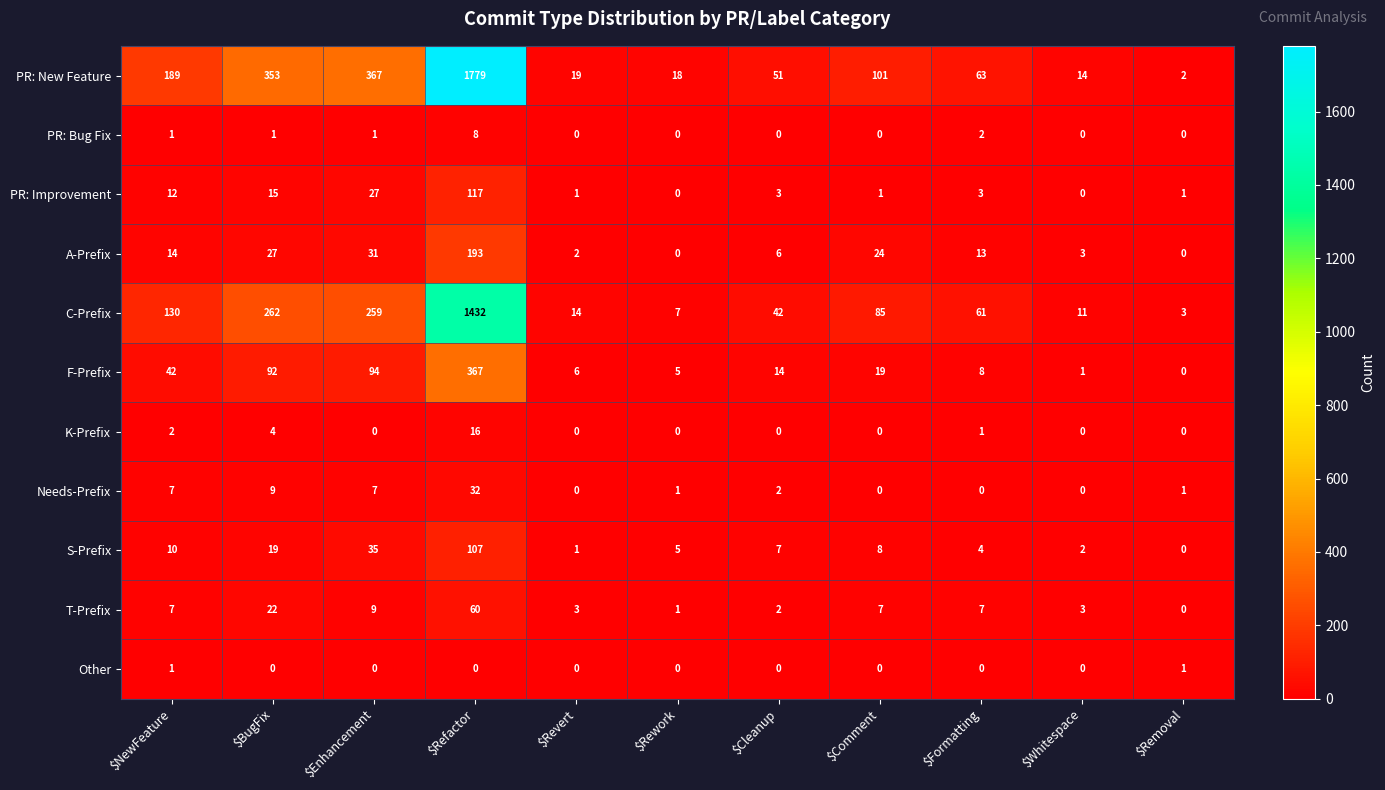

True or false: A-Prefix has a value of 13 at $Formatting.

True